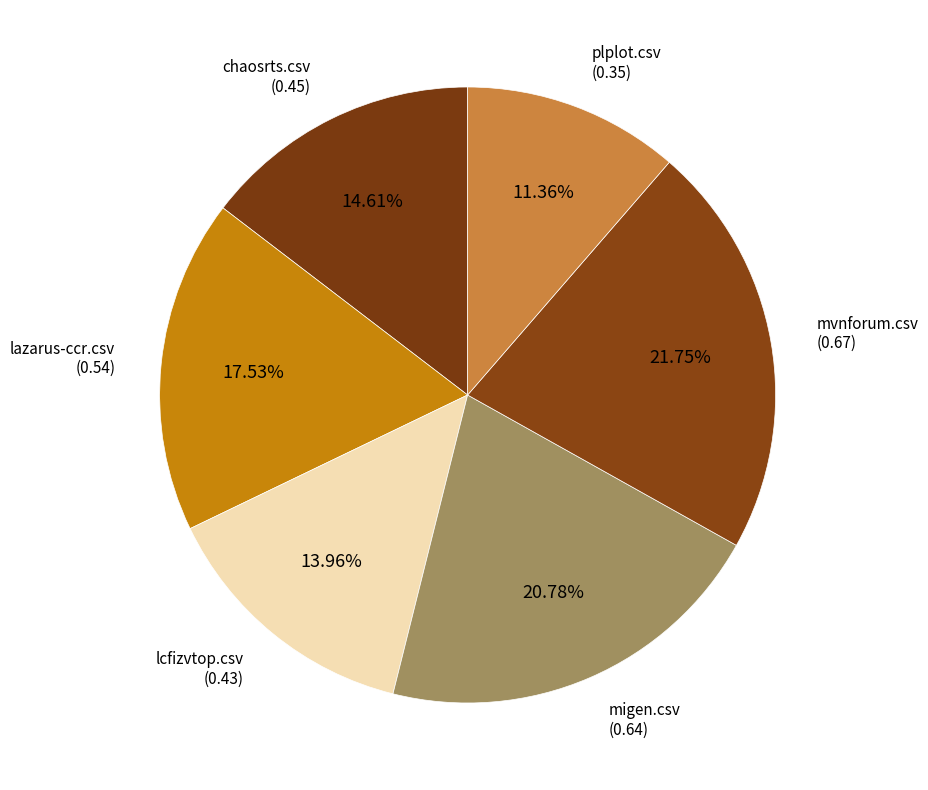

How many slices are in this pie chart?

6